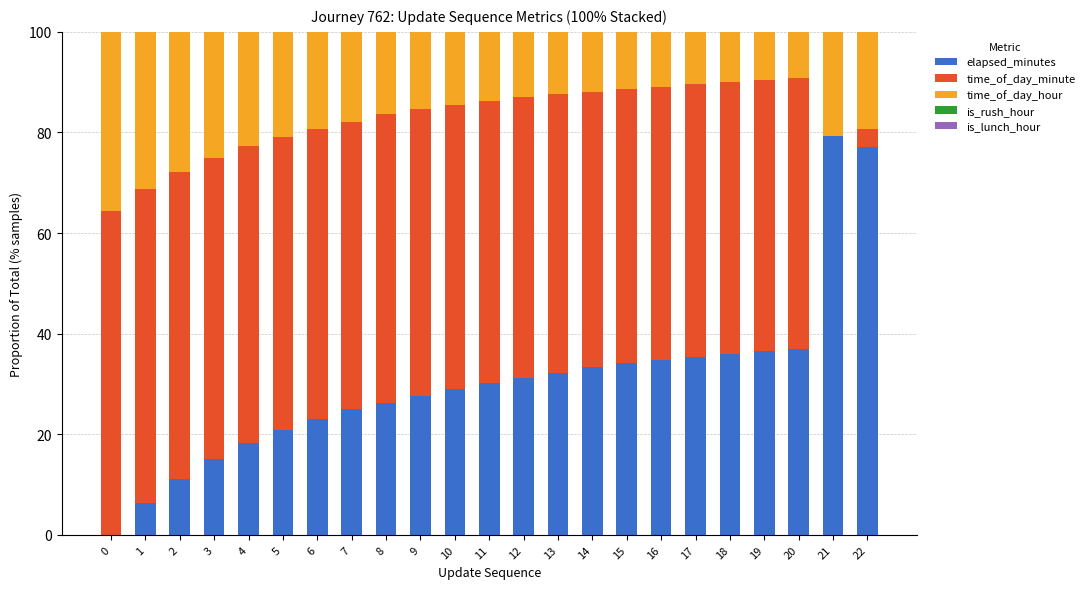

Is it true that elapsed_minutes equals 23.1 at 6?

True